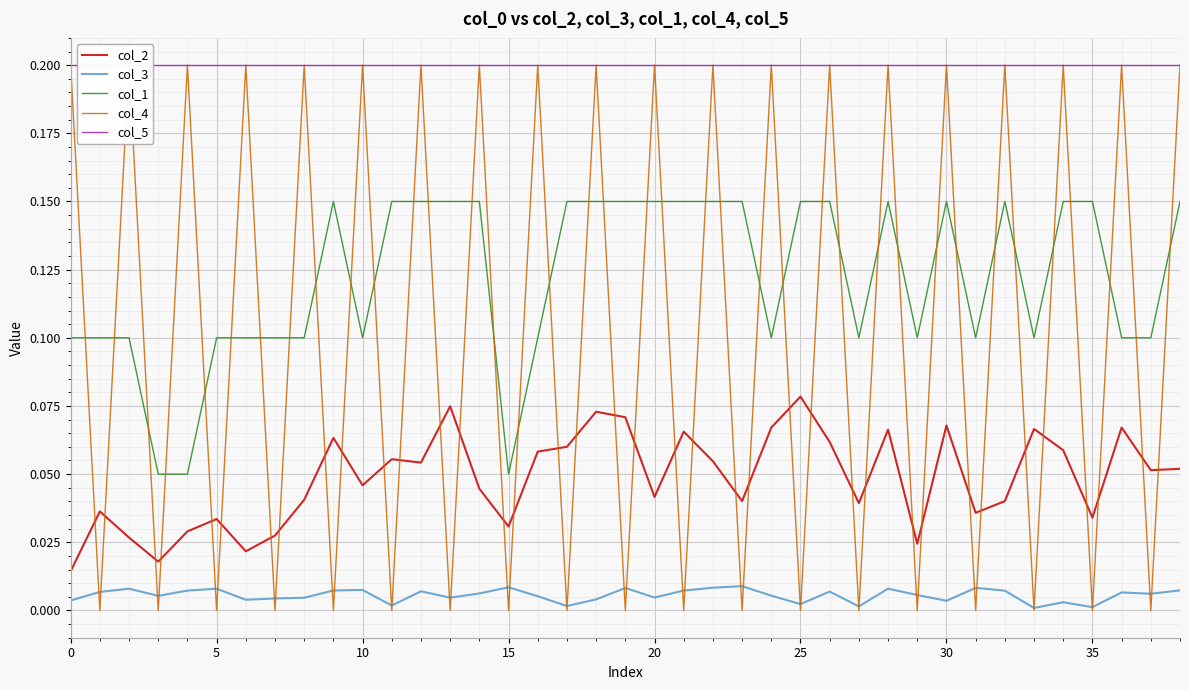

At which category is the sum across all series the highest?

18